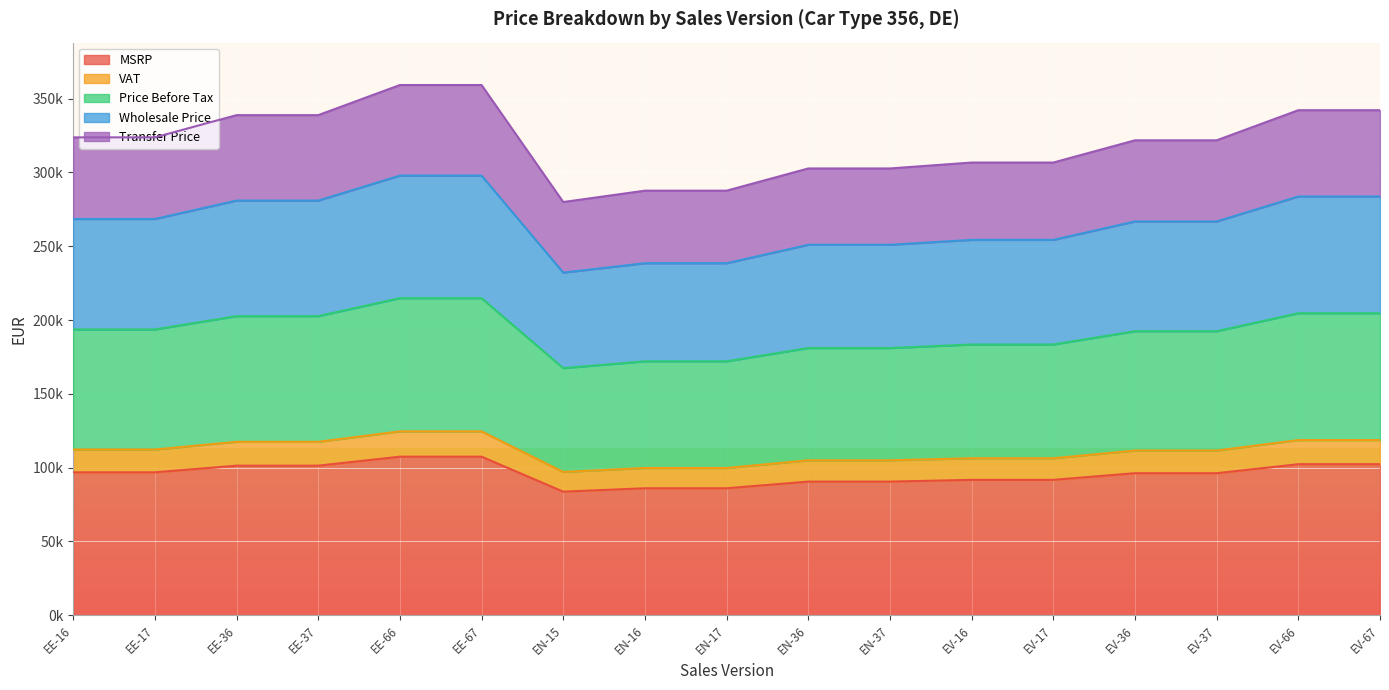

At how many categories does at least one series exceed 228696?

17